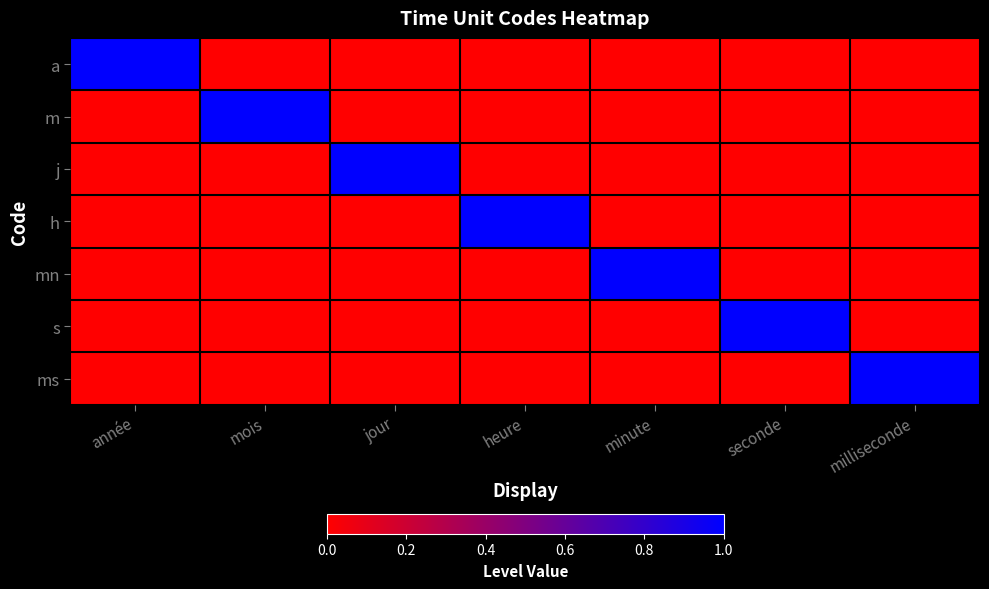

At which category is the sum across all series the highest?

année